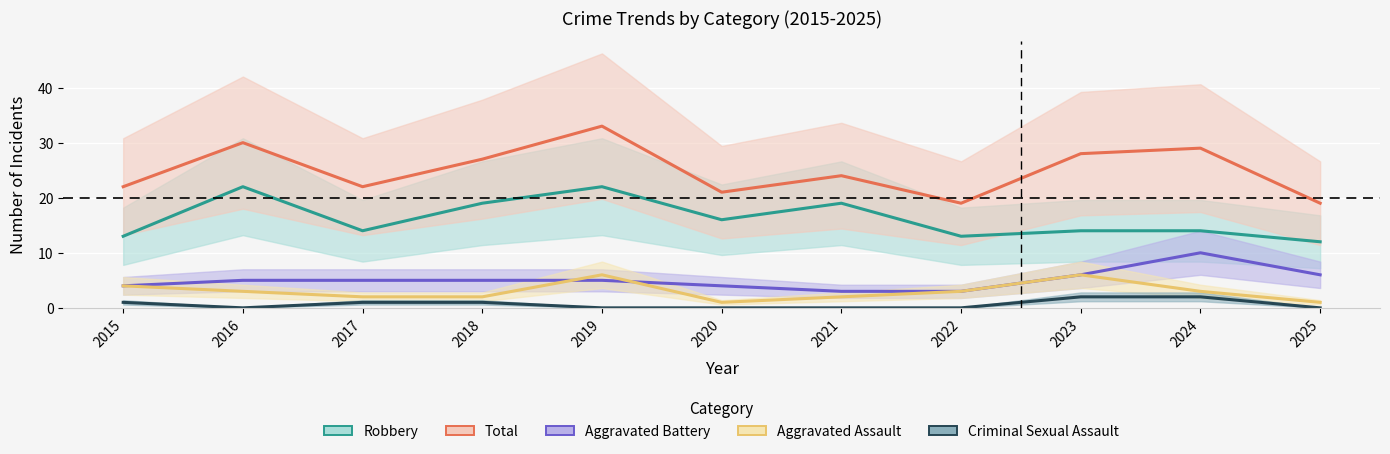

Reading left to right, list all the values displayed in this chart.

Robbery: 2015=13	2016=22	2017=14	2018=19	2019=22	2020=16	2021=19	2022=13	2023=14	2024=14	2025=12
Total: 2015=22	2016=30	2017=22	2018=27	2019=33	2020=21	2021=24	2022=19	2023=28	2024=29	2025=19
Aggravated Battery: 2015=4	2016=5	2017=5	2018=5	2019=5	2020=4	2021=3	2022=3	2023=6	2024=10	2025=6
Aggravated Assault: 2015=4	2016=3	2017=2	2018=2	2019=6	2020=1	2021=2	2022=3	2023=6	2024=3	2025=1
Criminal Sexual Assault: 2015=1	2016=0	2017=1	2018=1	2019=0	2020=0	2021=0	2022=0	2023=2	2024=2	2025=0